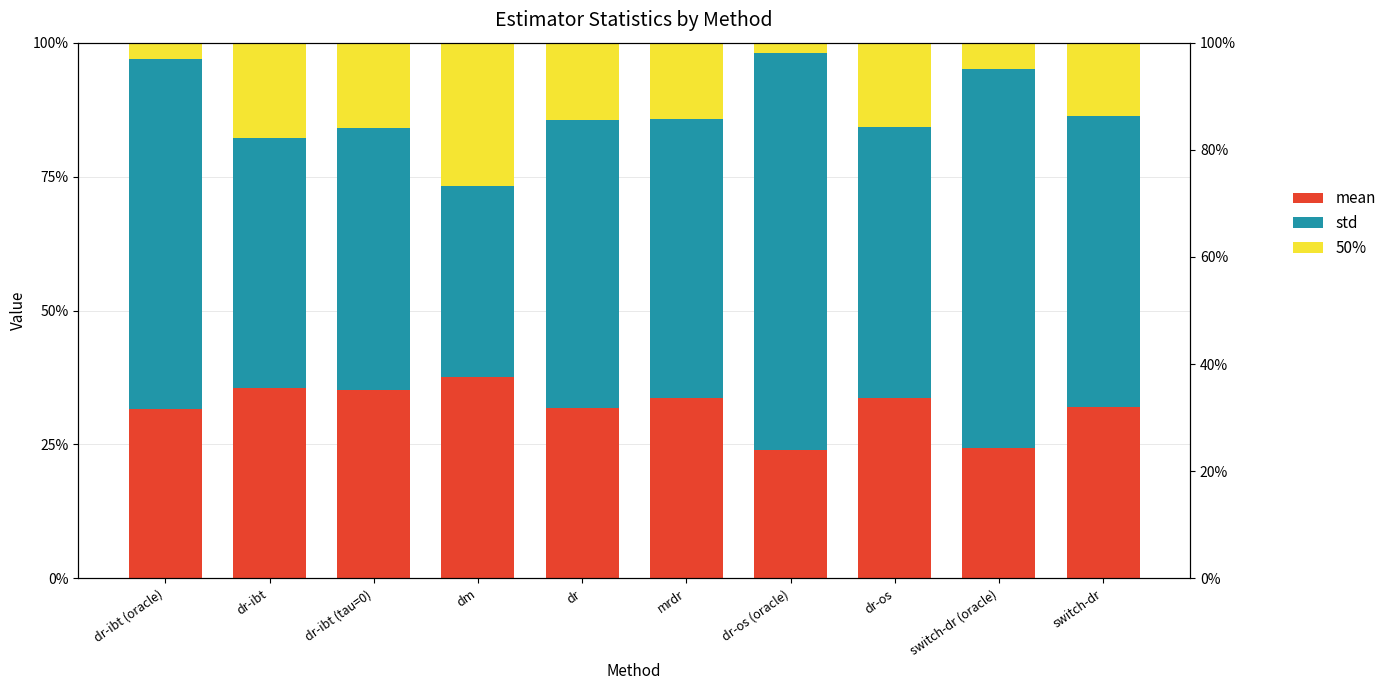

What are all the series names shown in the legend?

mean, std, 50%